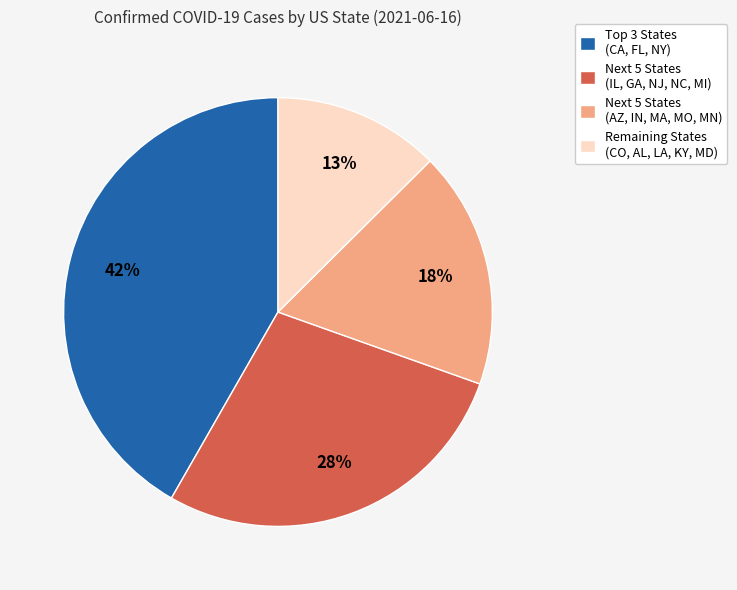

Does Remaining States (CO, AL, LA, KY, MD) represent more than half of the total?

No